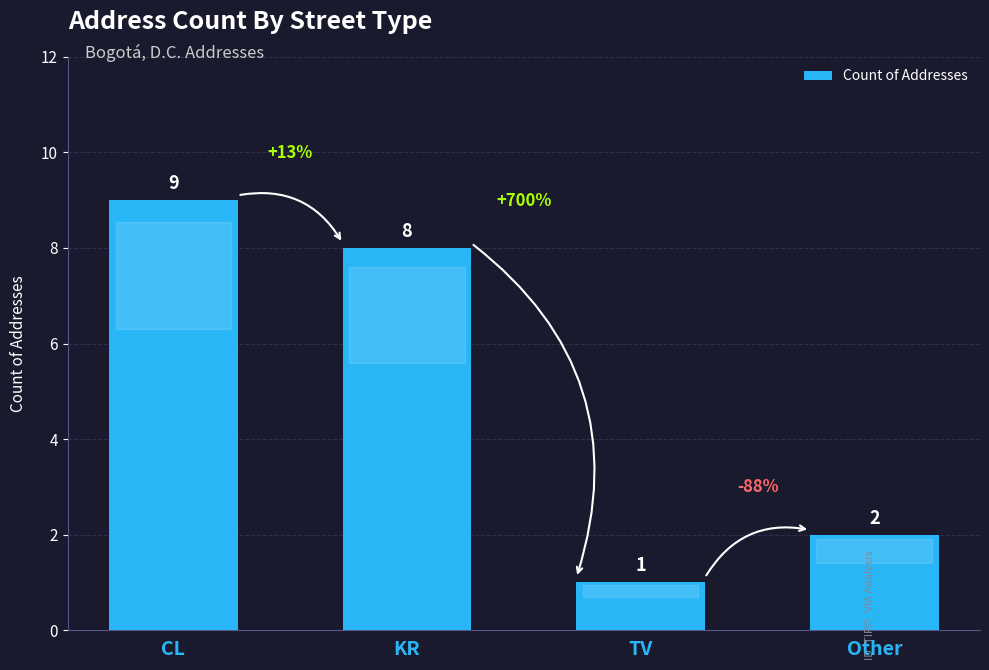

Reading right to left, what are all the values shown in this chart?

2	1	8	9